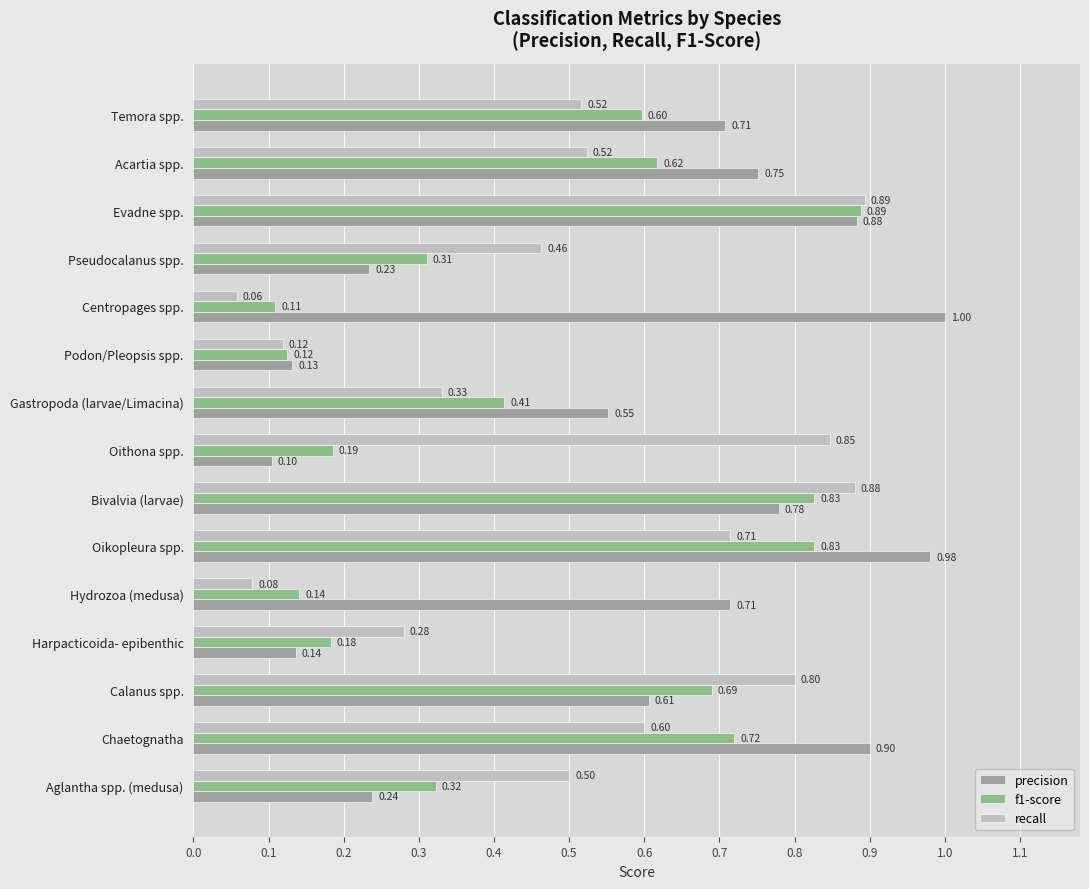

Which category has the lowest value in the f1-score series?

Centropages spp.